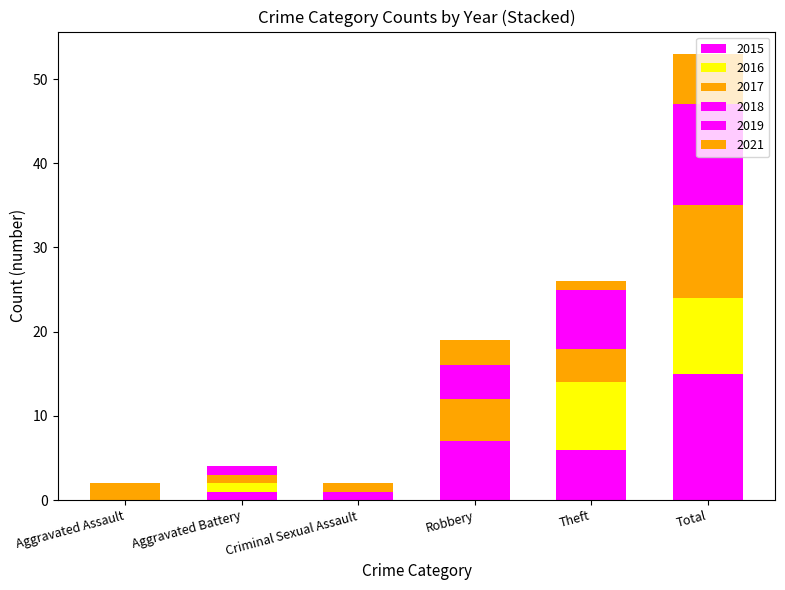

Count the number of data series in this chart.

6